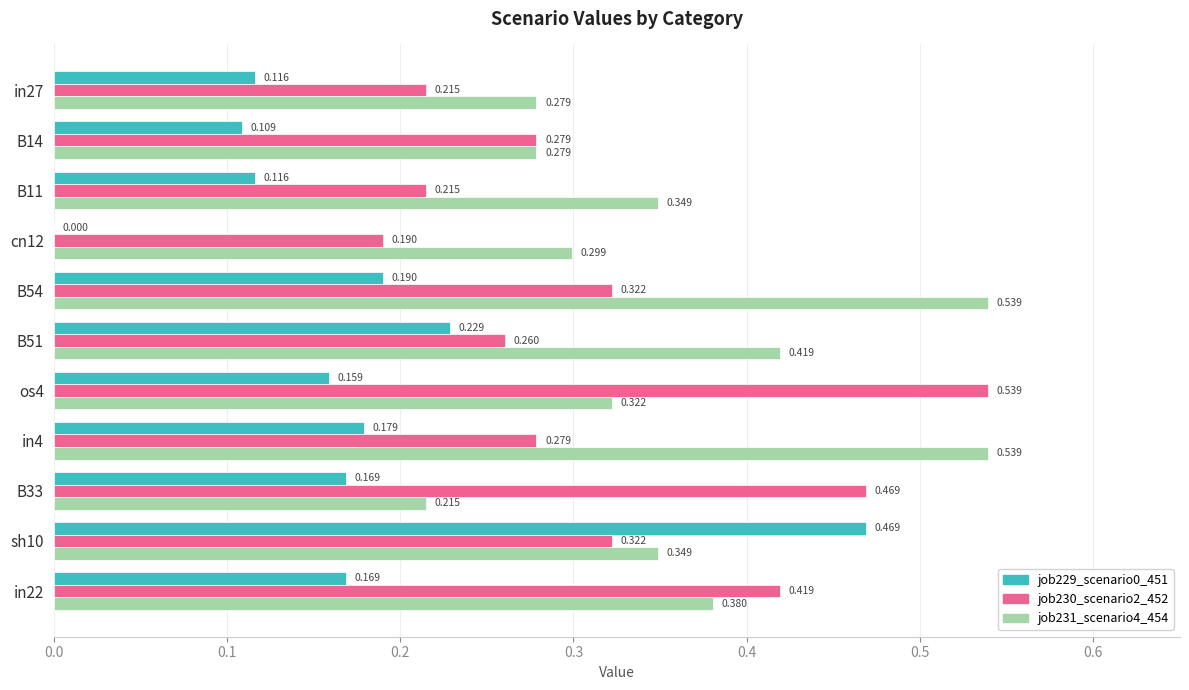

Which series has the largest total across all categories?

job231_scenario4_454